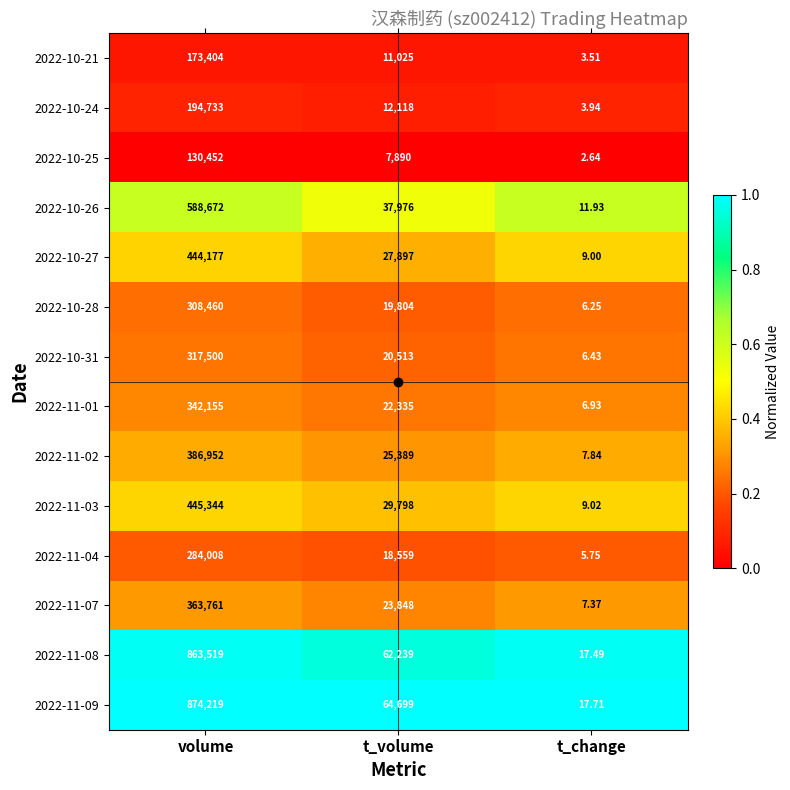

Is the value of 2022-11-01 at t_volume greater than the value of 2022-11-07 at t_volume?

No